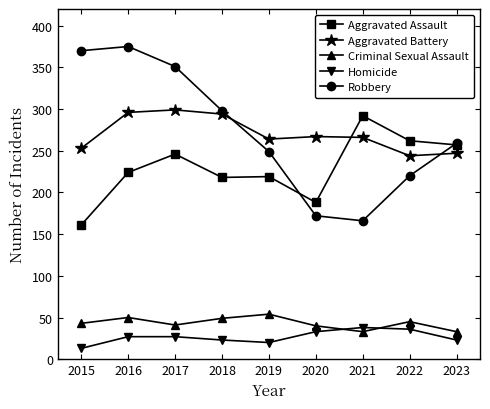

What is the total value across all series at 2016?

972